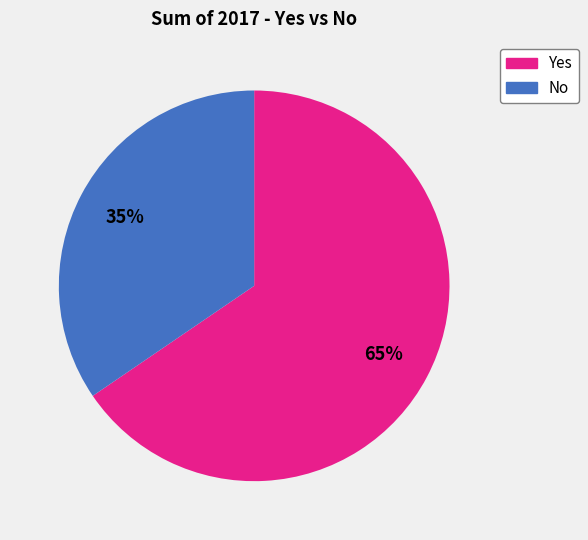

Count the number of slices in the pie.

2